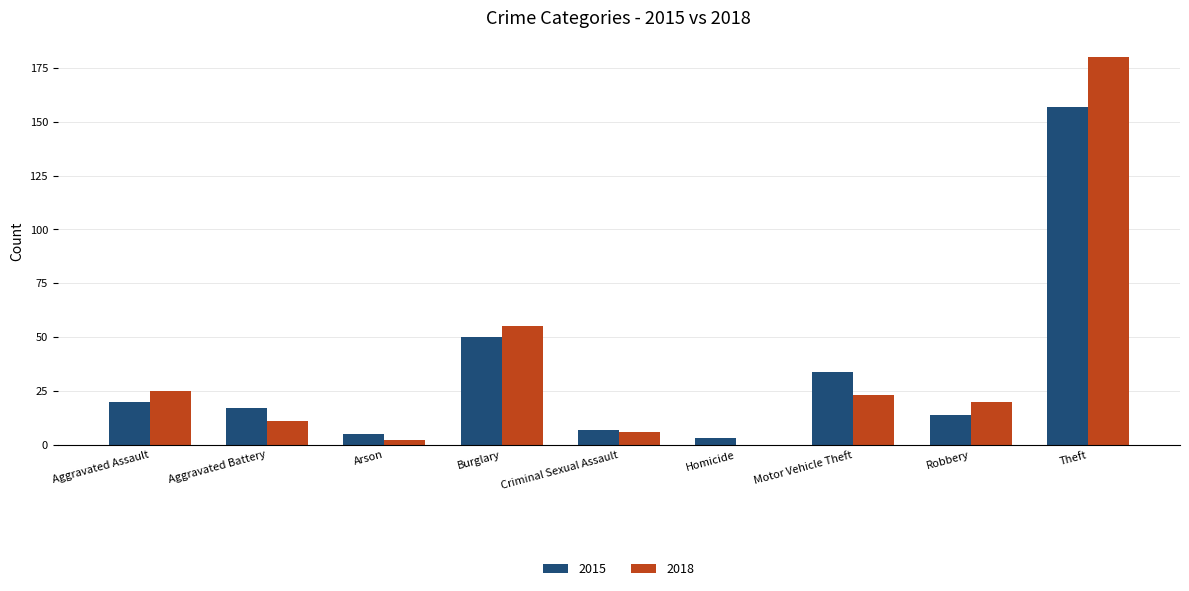

True or false: 2018 has a value of -106 at Homicide.

False